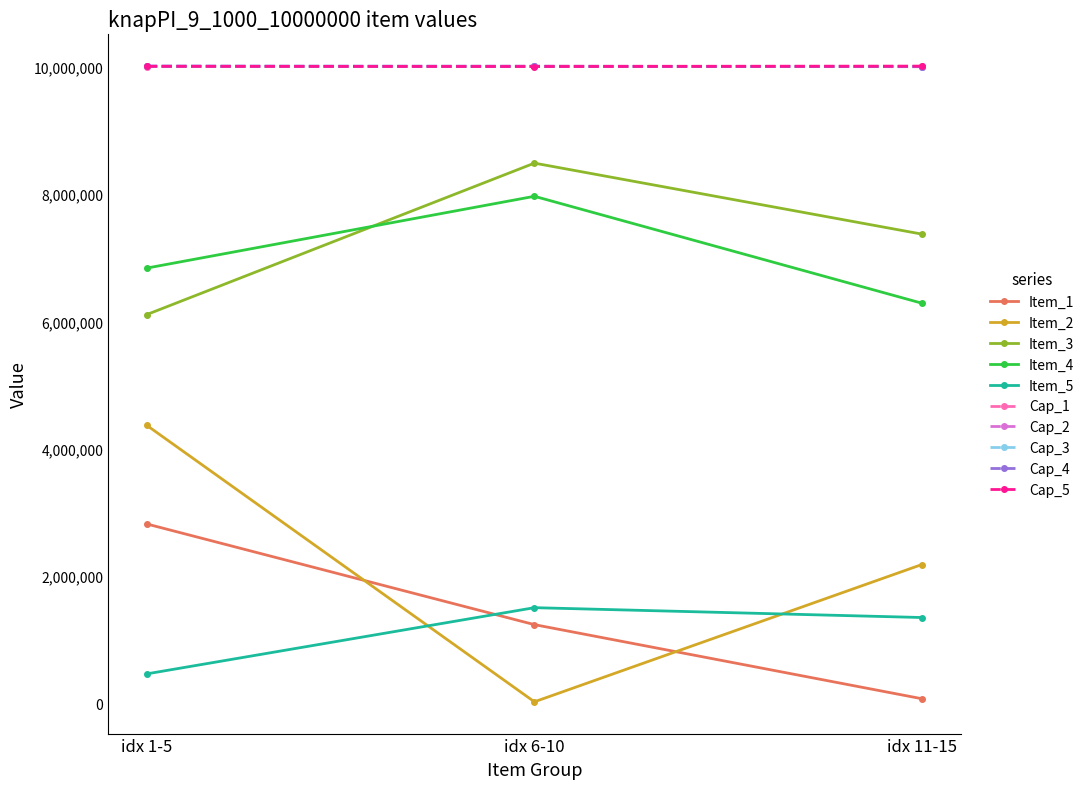

Which series has the widest spread of values?

Item_2